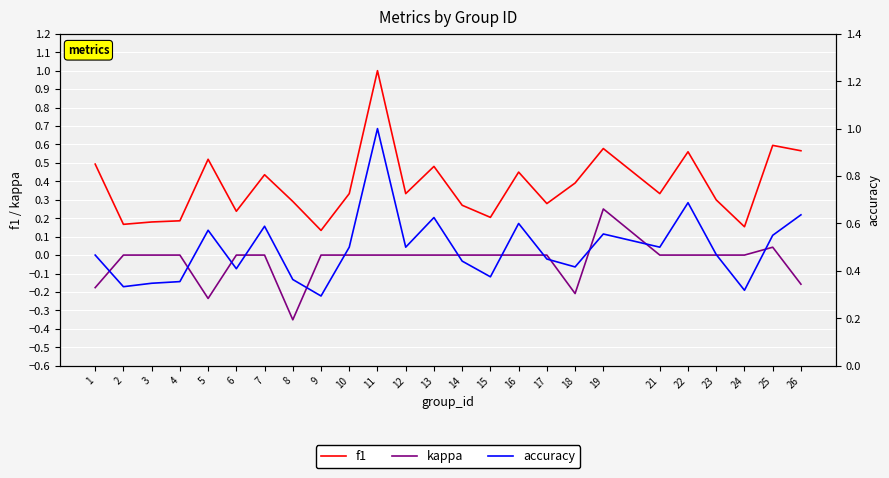

True or false: kappa and f1 intersect in this chart.

False